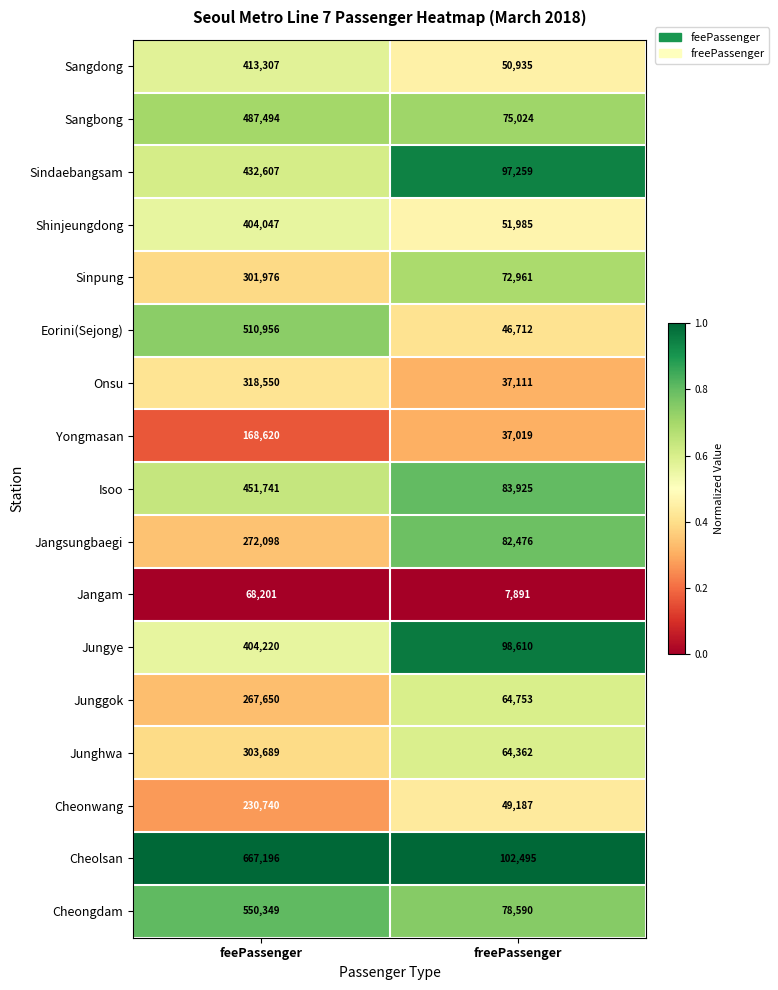

Read the Shinjeungdong value at freePassenger, to the nearest 50.

52000